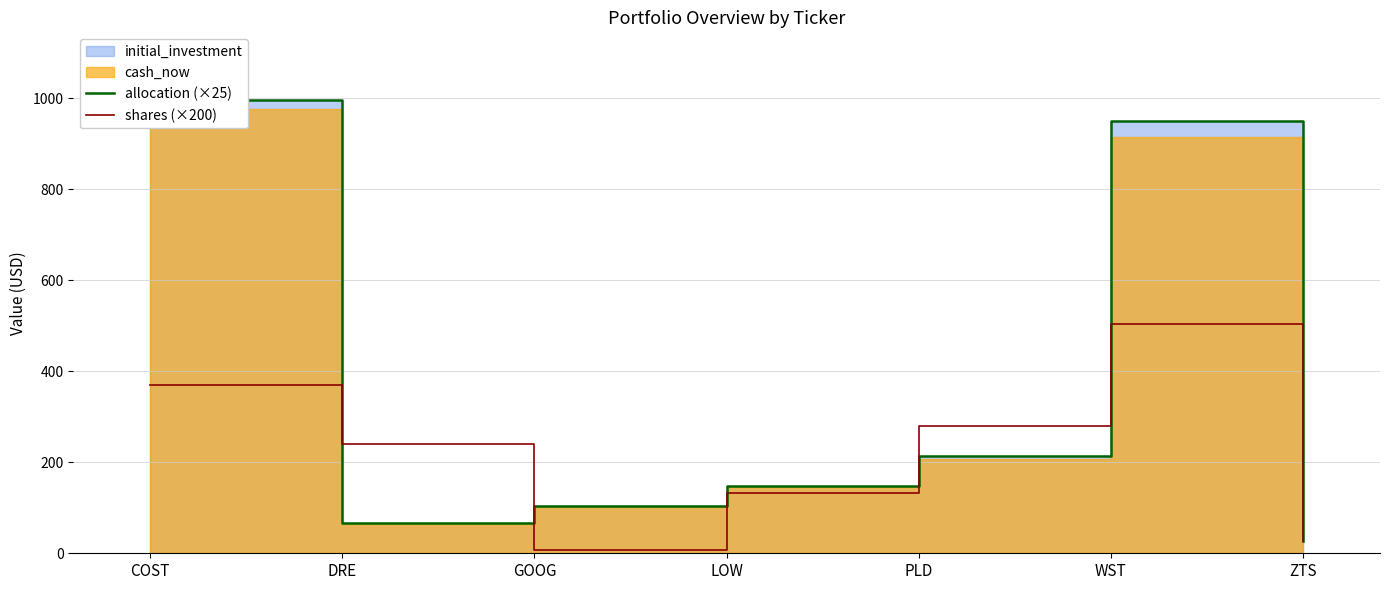

At which category is the sum across all series the highest?

WST